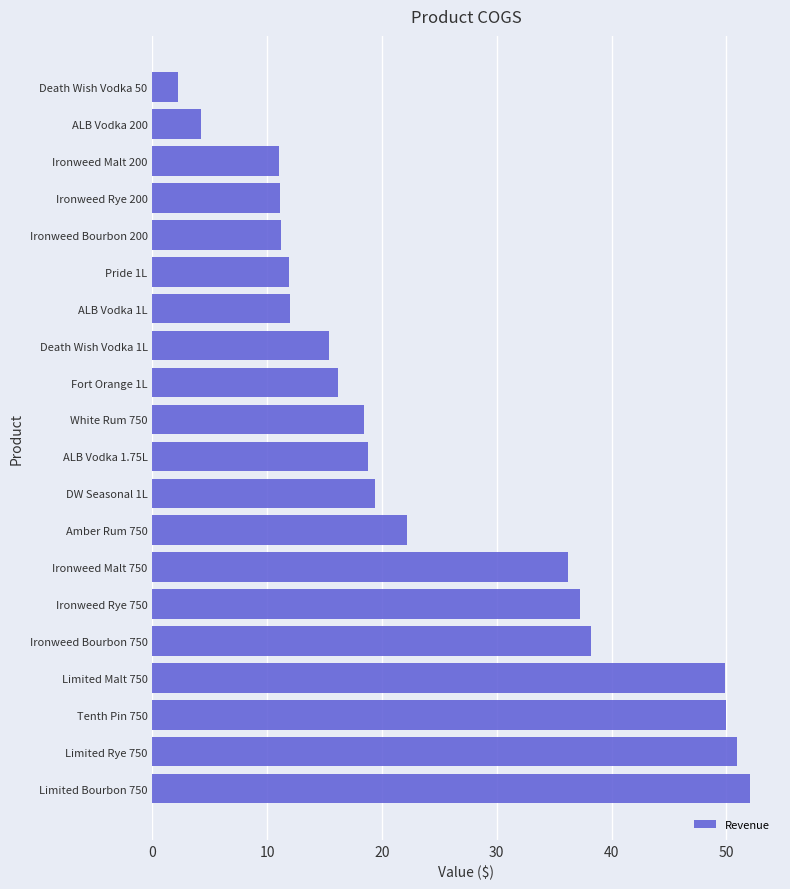

What is the smallest value displayed?

2.3